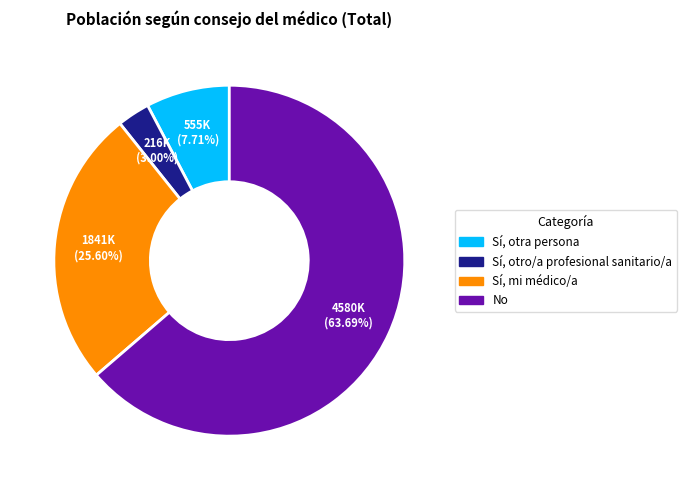

Is it true that No is 54% of the pie?

False